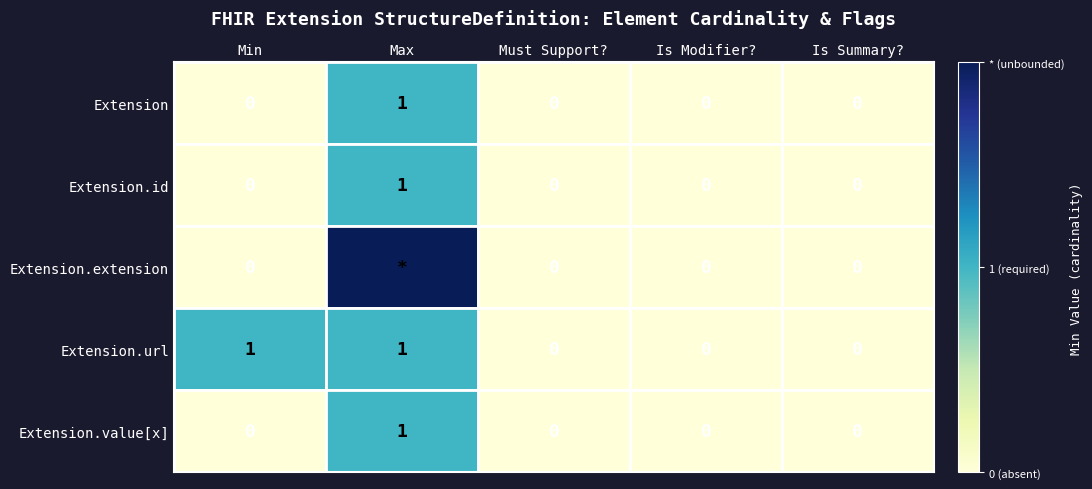

At which label does Extension reach its peak?

Max